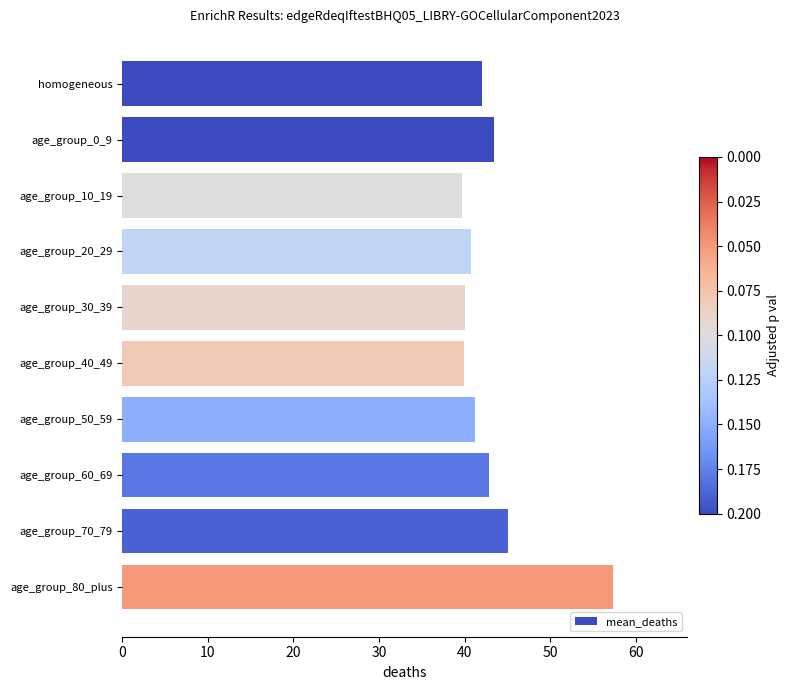

True or false: the data shows 64.6 at age_group_50_59.

False